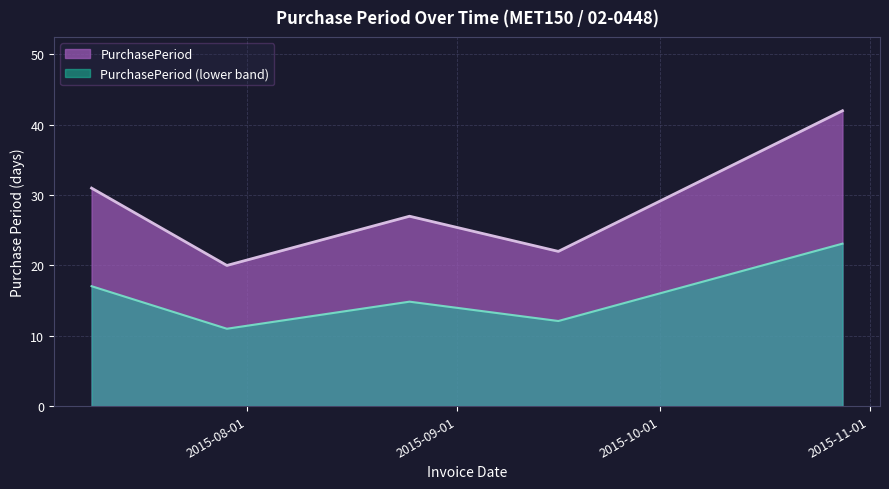

How many values exceed 27?

2